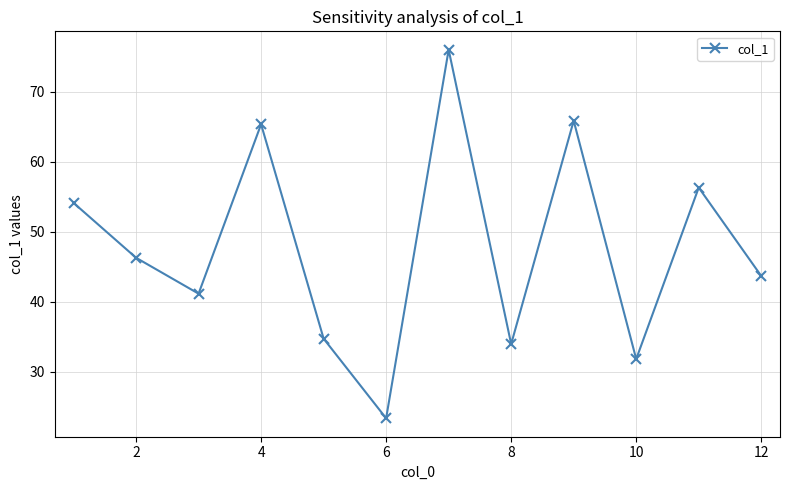

Does the chart have visible grid lines?

Yes